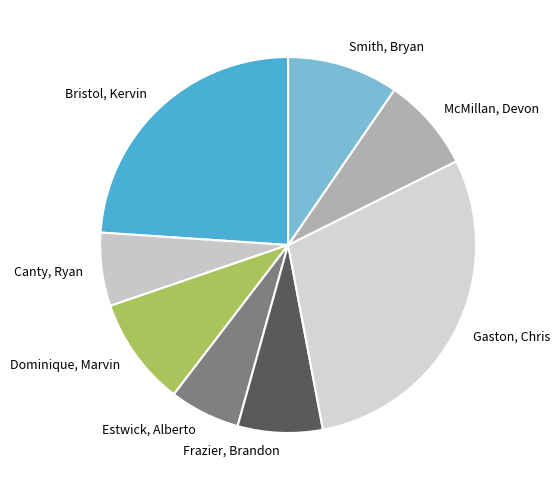

True or false: Dominique, Marvin accounts for 1% of the total.

False